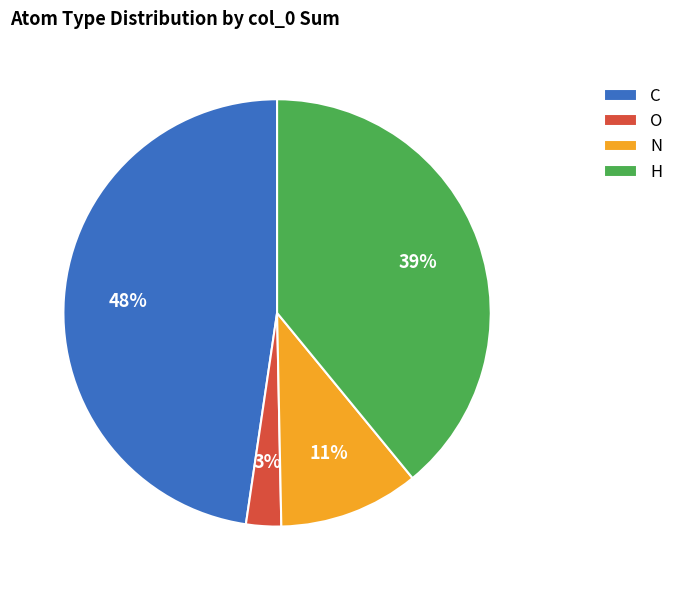

Do N and O together represent more than half of the pie?

No